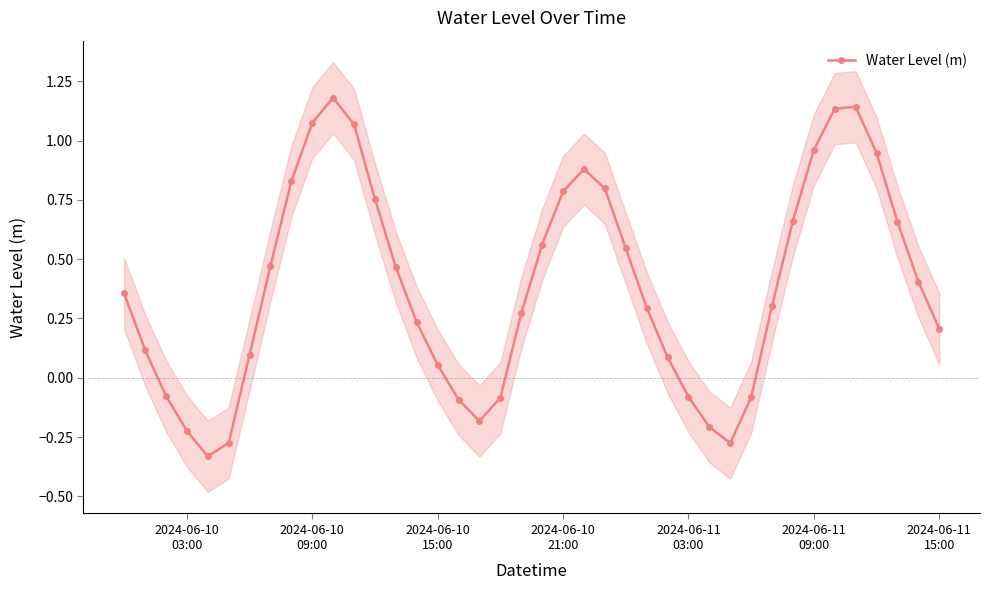

What is the maximum value for Water Level (m)?

1.2